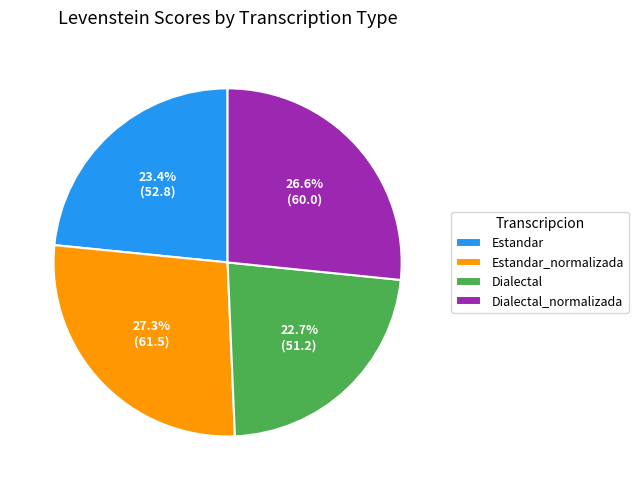

True or false: Estandar accounts for 23% of the total.

True